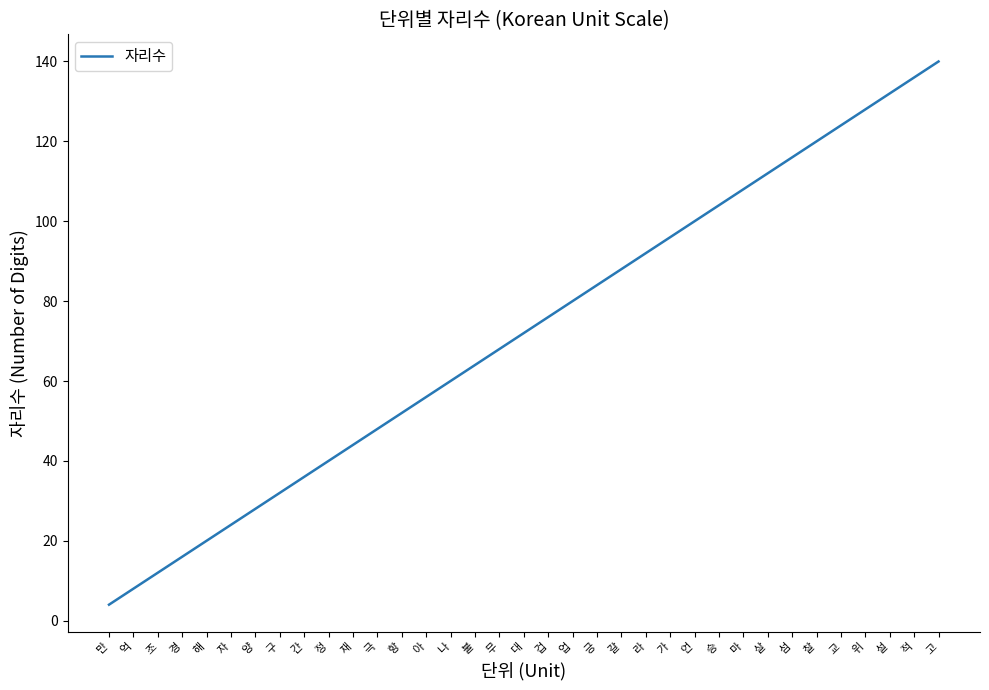

What is the ratio of the value at 언 to the value at 살?

0.9